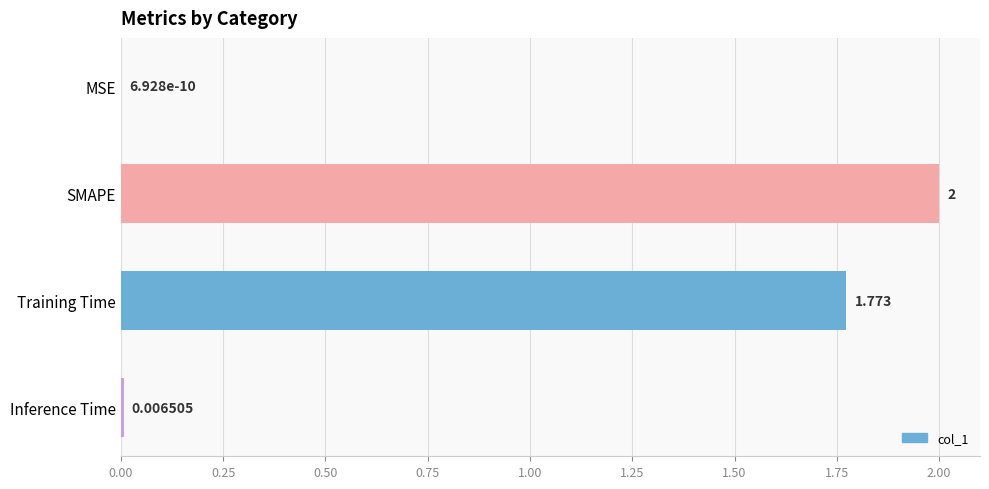

Which category has the highest value across all series?

SMAPE